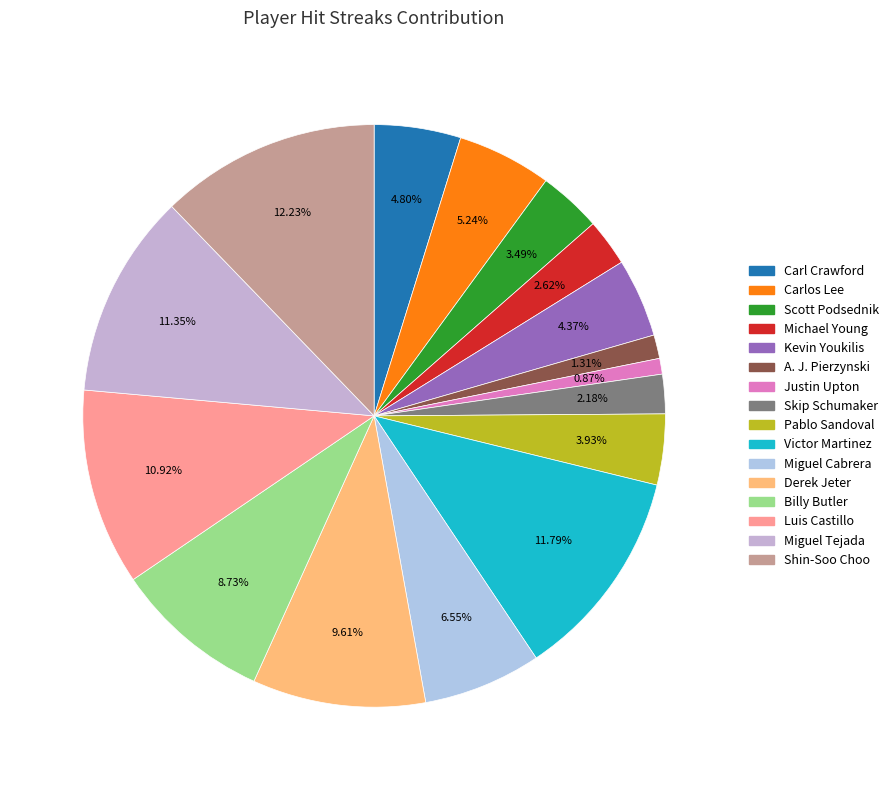

How many slices are in this pie chart?

16